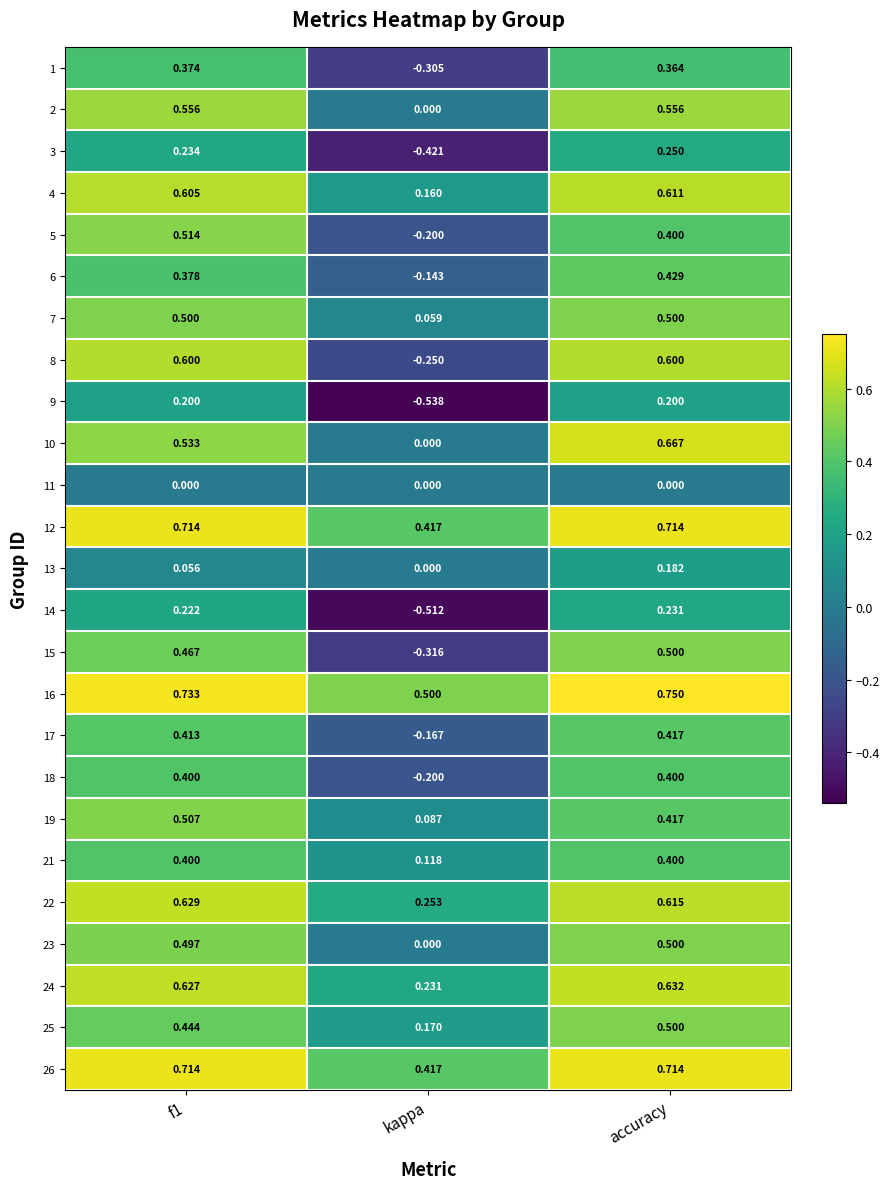

Where is 8 nearest to the value 0?

kappa